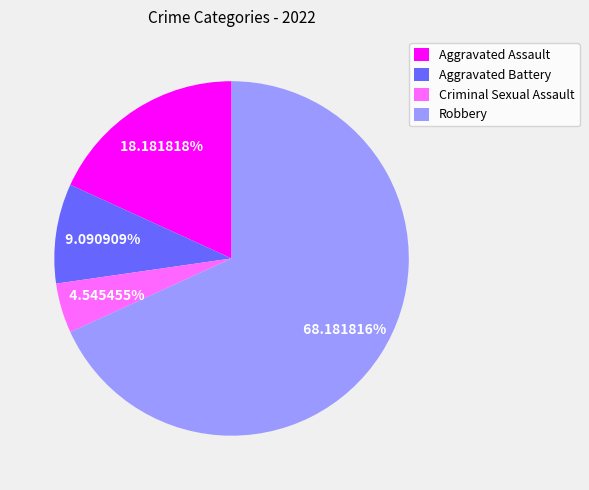

To the nearest percent, what is the combined percentage of Robbery and Criminal Sexual Assault?

73%